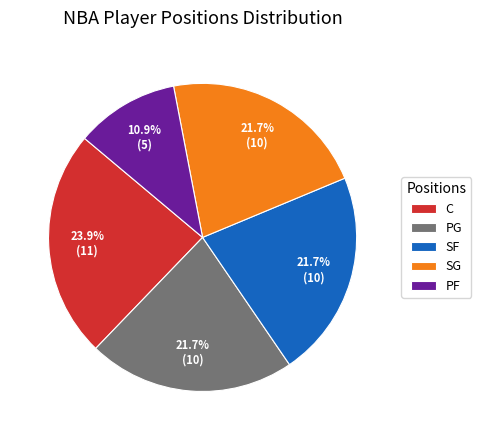

The SF slice represents 27% of the pie. True or false?

False